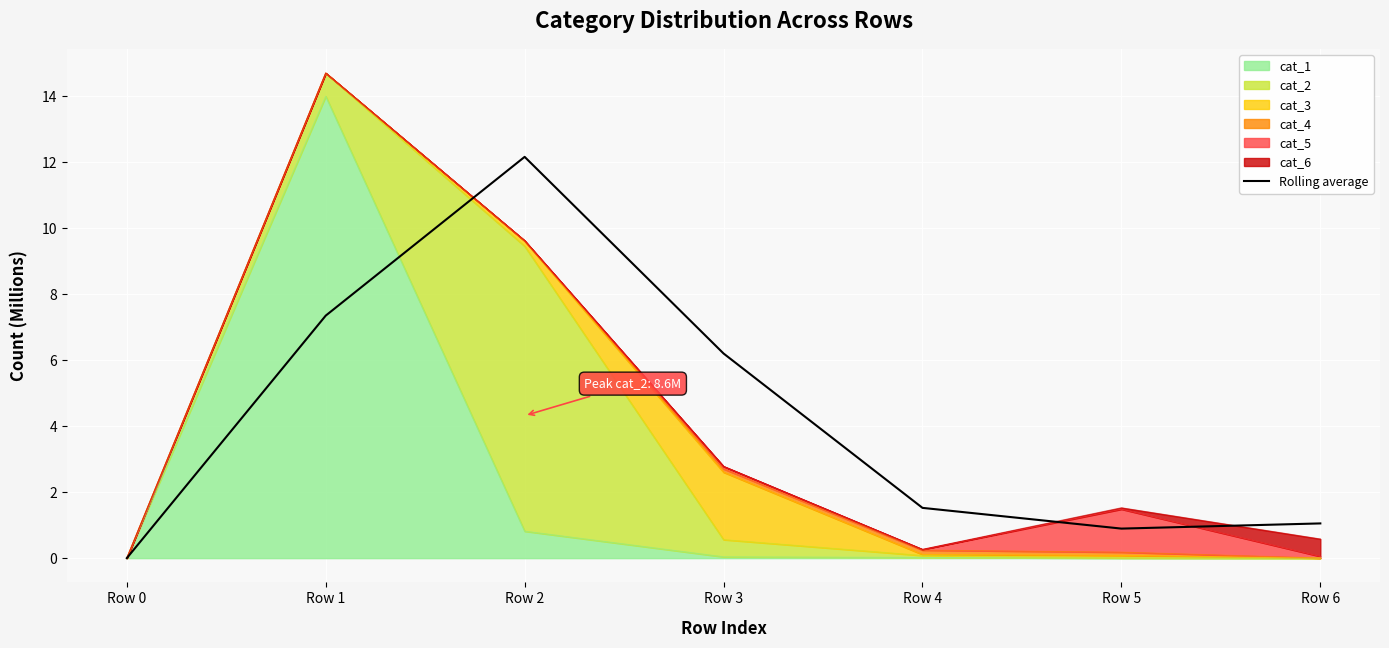

Where does the data first go above 1?

Row 1